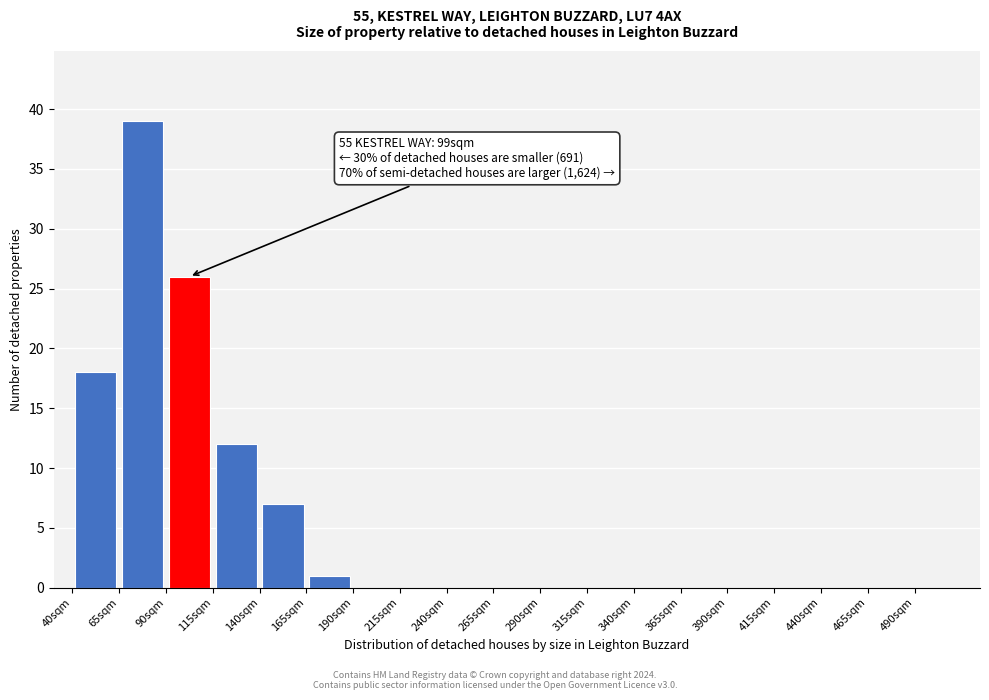

Which range on the x-axis has the tallest bar?

65 to 90